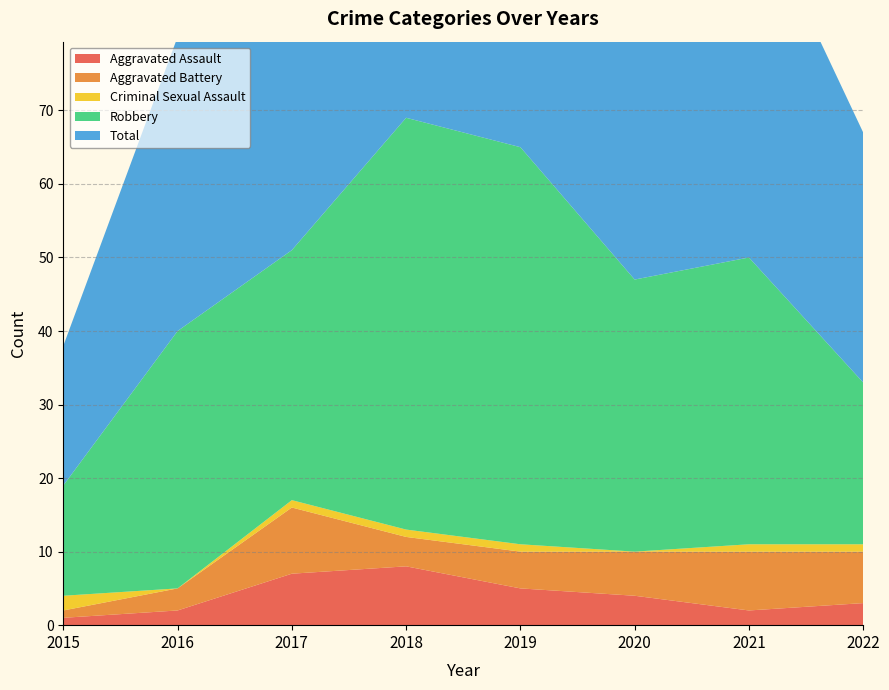

Reading left to right, list all the values displayed in this chart.

Aggravated Assault: 1	2	7	8	5	4	2	3
Aggravated Battery: 1	3	9	4	5	6	8	7
Criminal Sexual Assault: 2	0	1	1	1	0	1	1
Robbery: 15	35	34	56	54	37	39	22
Total: 19	40	51	69	65	47	50	34